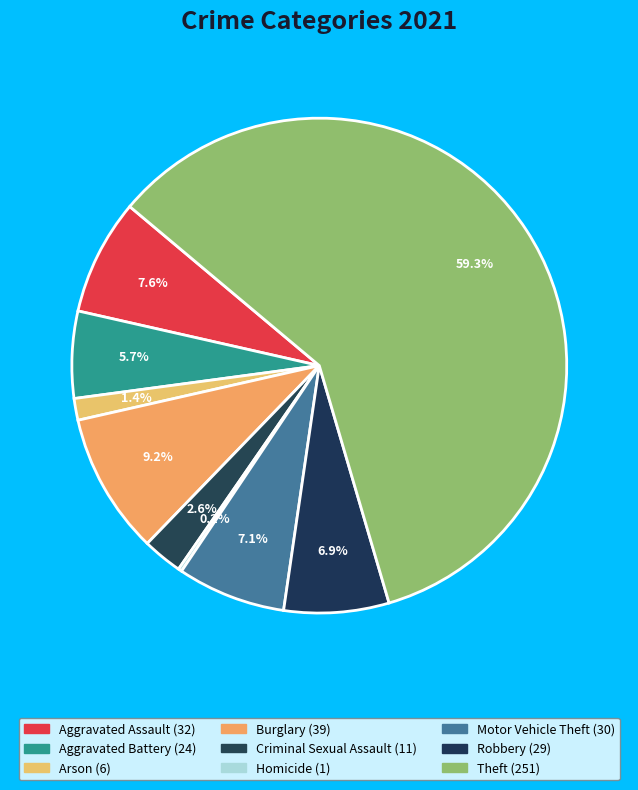

To the nearest percent, what is the combined percentage of Homicide and Burglary?

9%